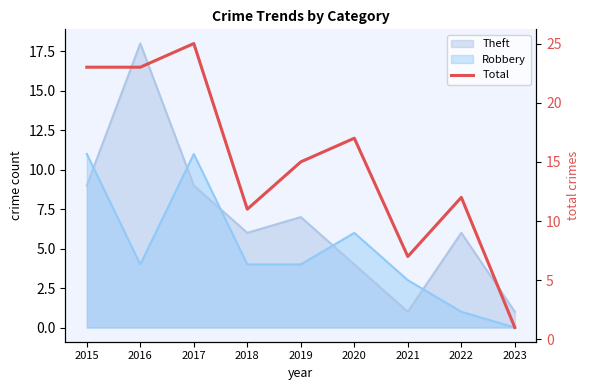

What is the difference between the second highest and second lowest values?

16